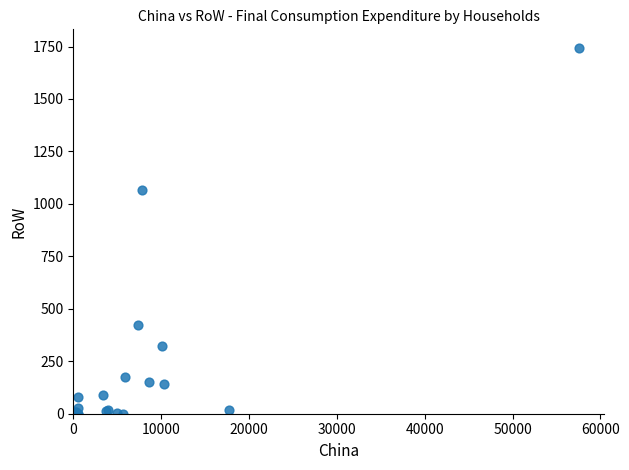

What Y value in the scatter plot is closest to 872?

1068.0